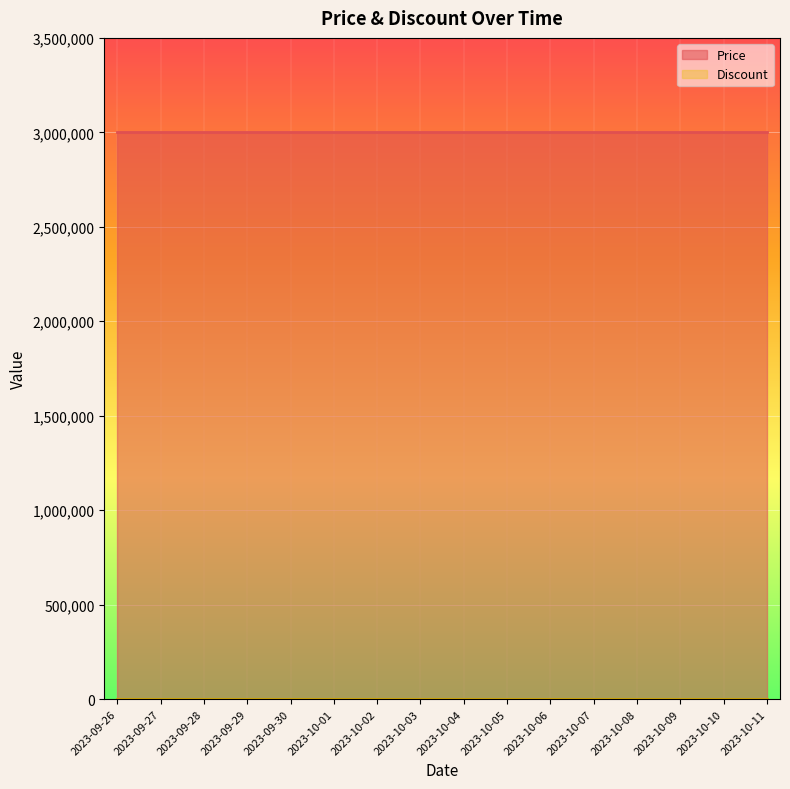

Is the value of Price at 2023-10-01 greater than the value of Discount at 2023-09-26?

Yes